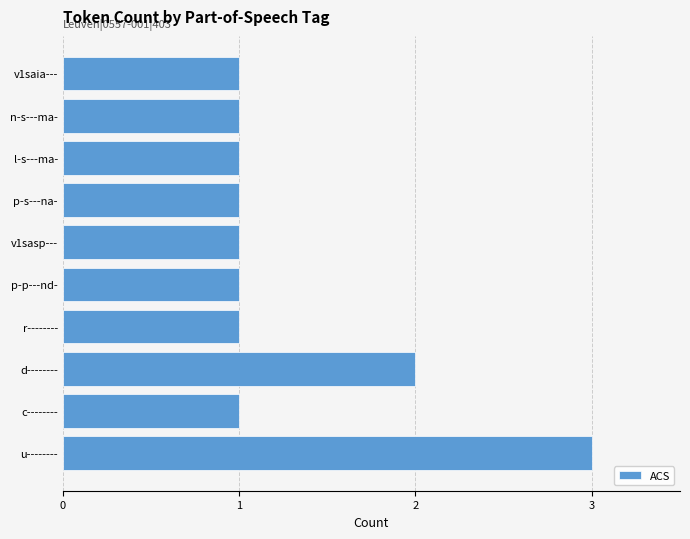

What is the difference between the maximum and minimum values?

2